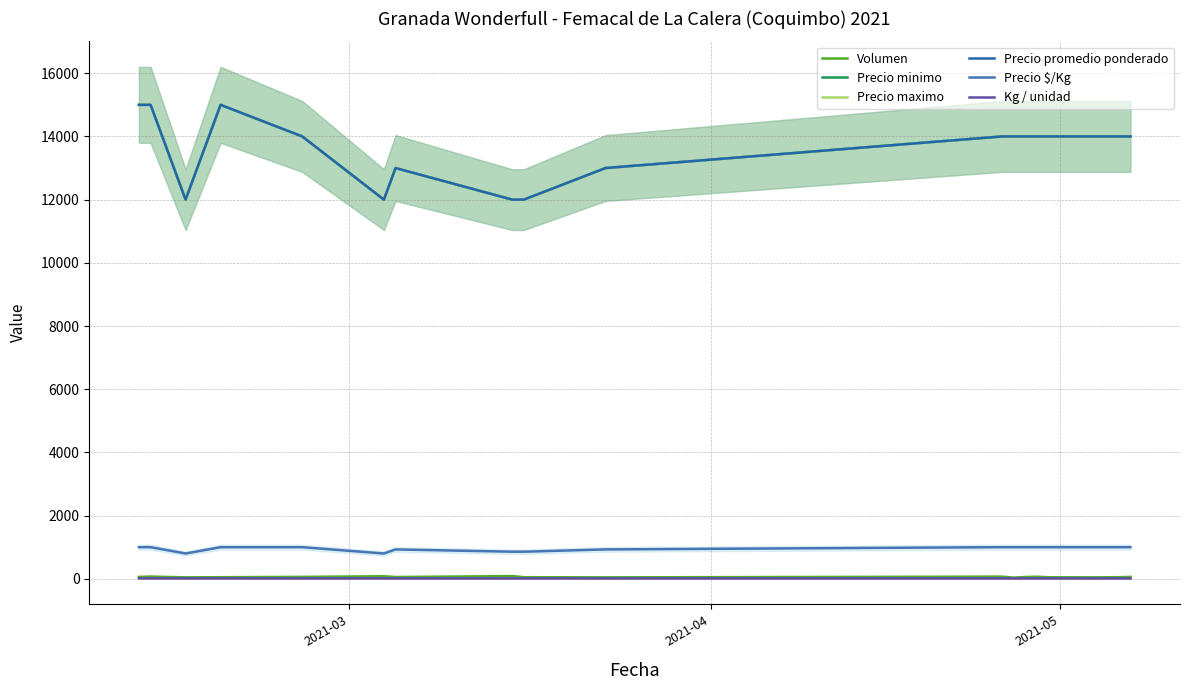

True or false: Precio maximo and Precio minimo intersect in this chart.

False